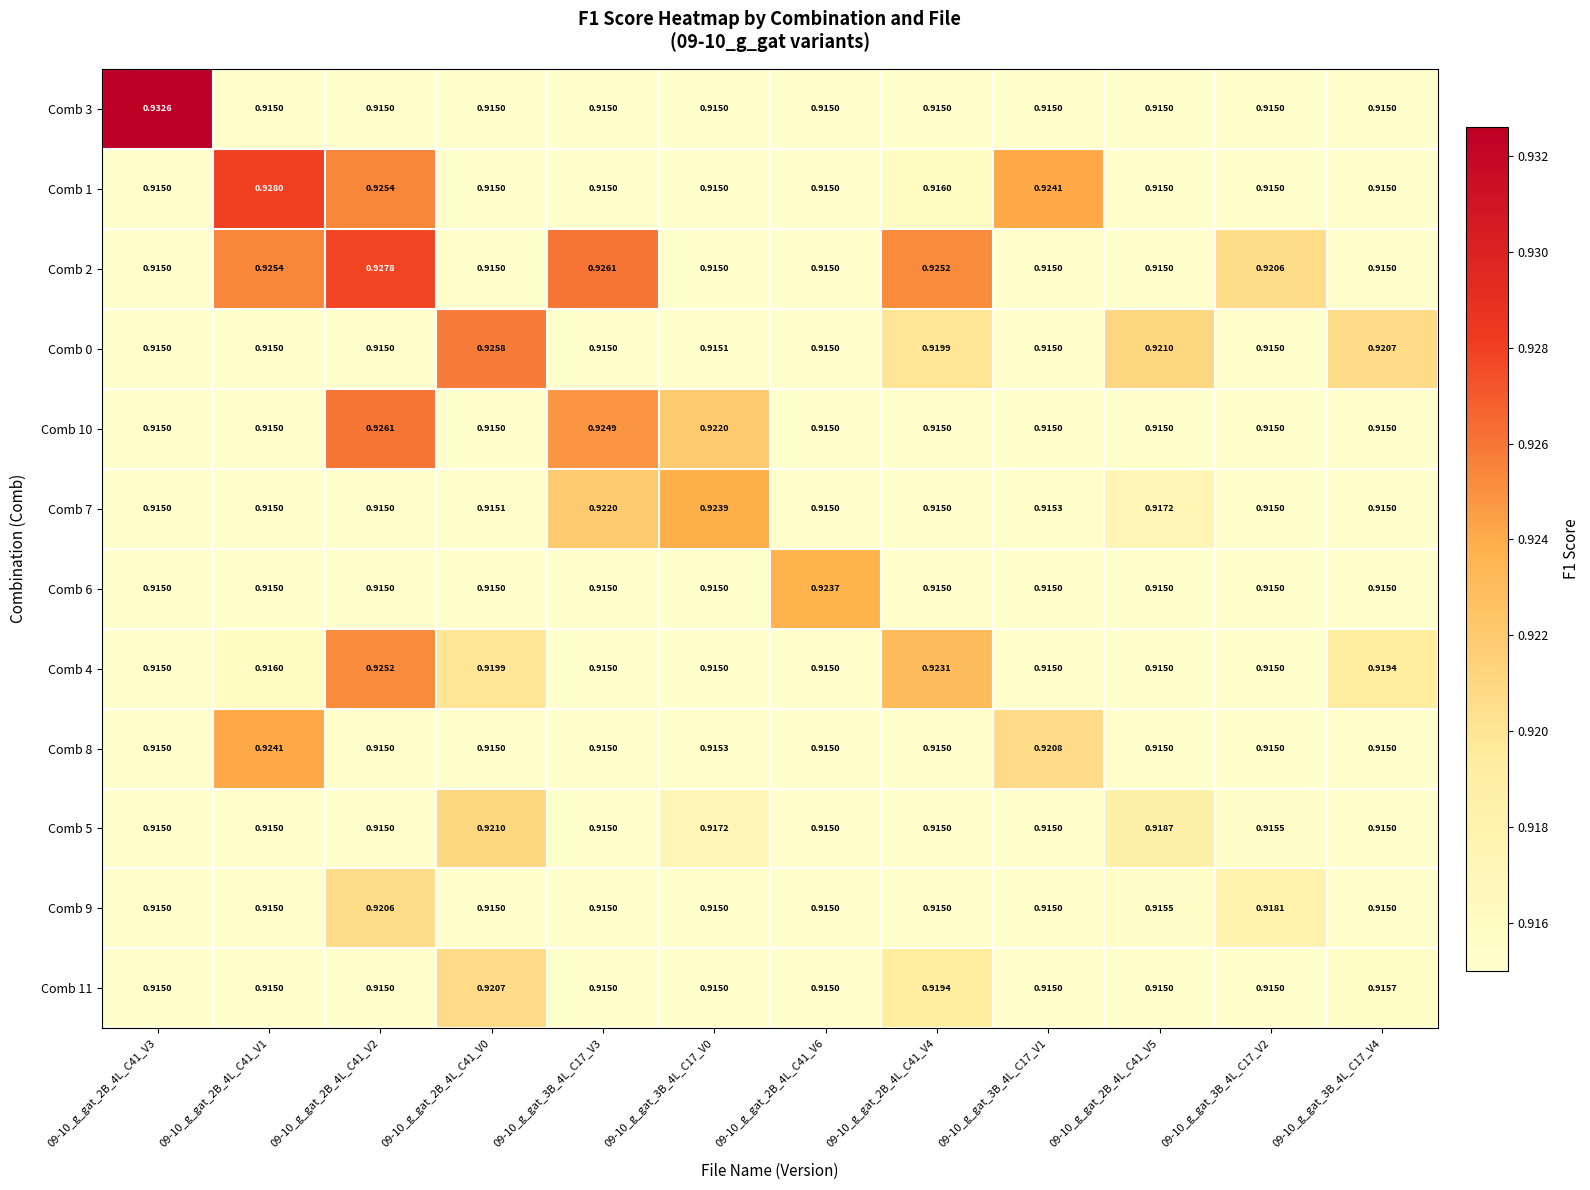

Is the value of Comb 1 at 09-10_g_gat_2B_4L_C41_V1 greater than the value of Comb 8 at 09-10_g_gat_2B_4L_C41_V1?

Yes